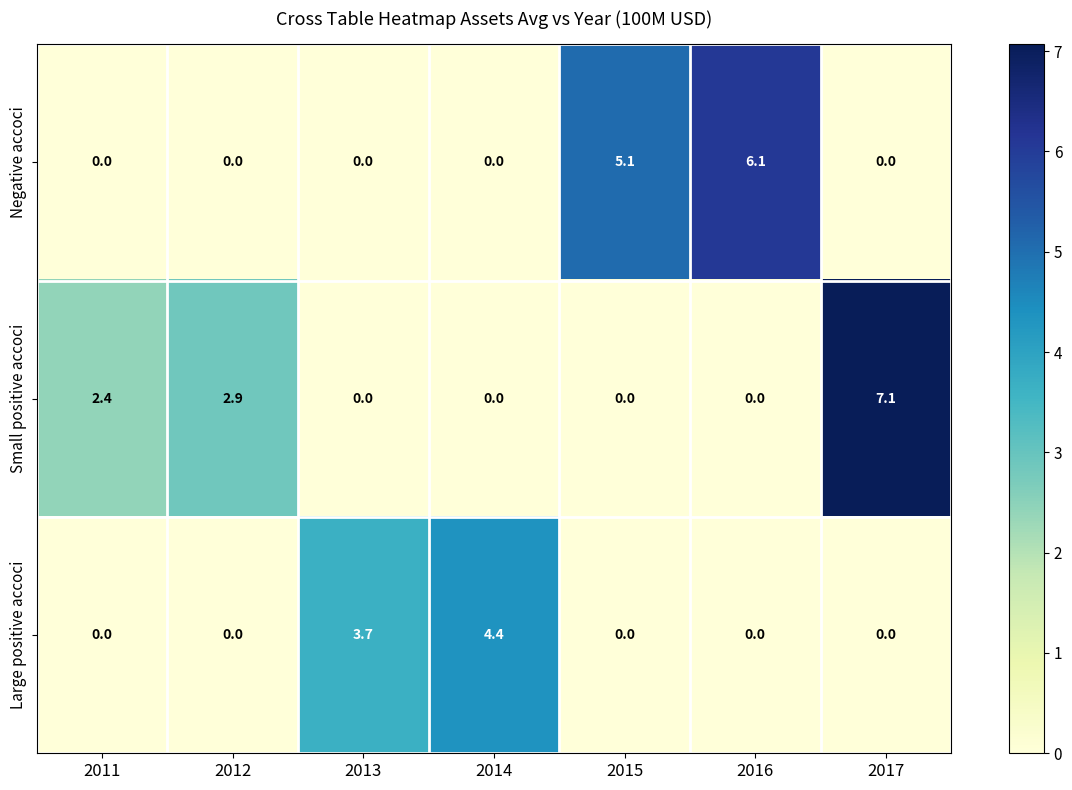

The value of Large positive accoci at 2013 is 5.1. True or false?

False